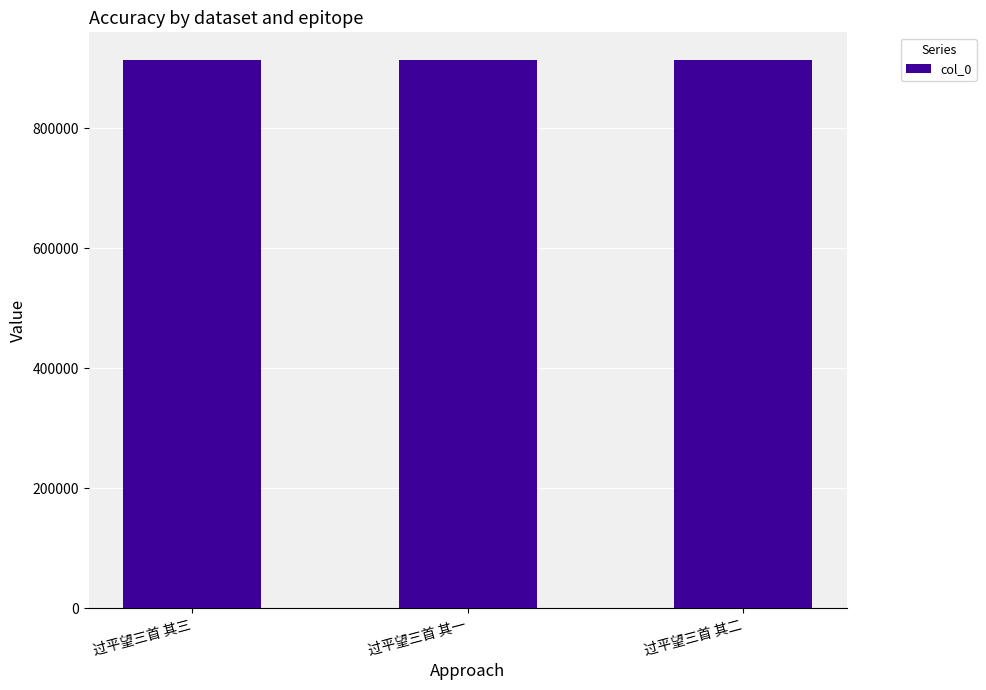

What is the greatest value displayed?

914238